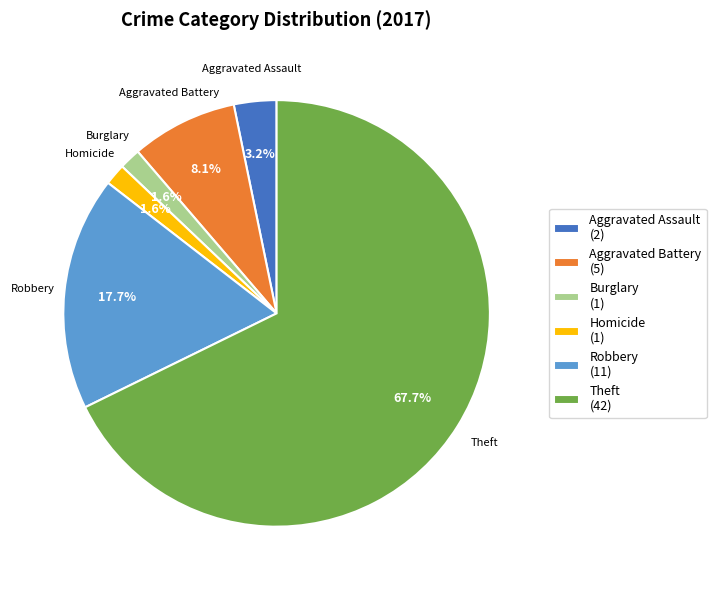

How many slices are in this pie chart?

6